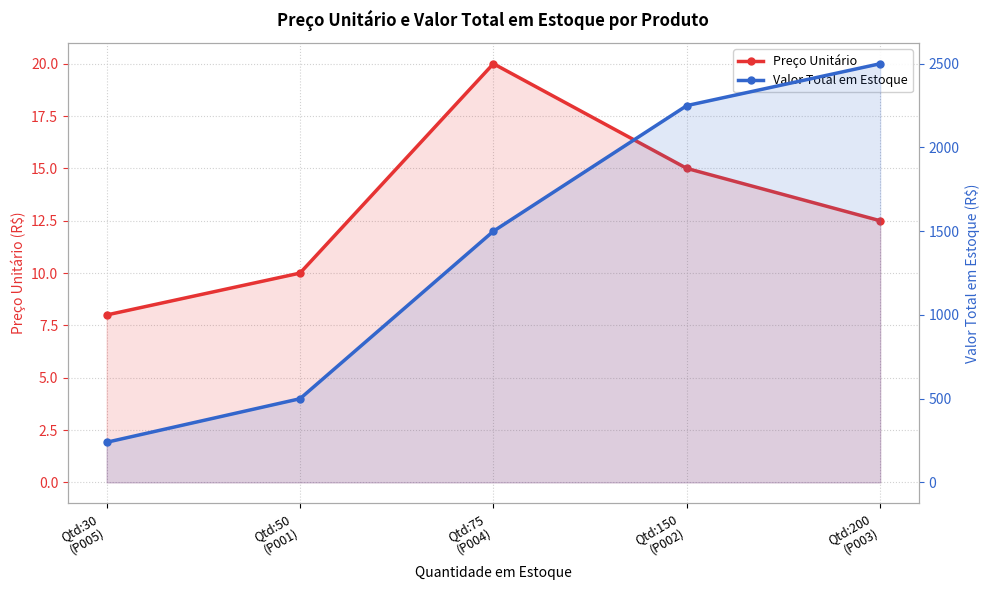

Reading left to right, extract all data points from this chart.

Preço Unitário: 8.0	10.0	20.0	15.0	12.5
Valor Total em Estoque: 240.0	500.0	1500.0	2250.0	2500.0